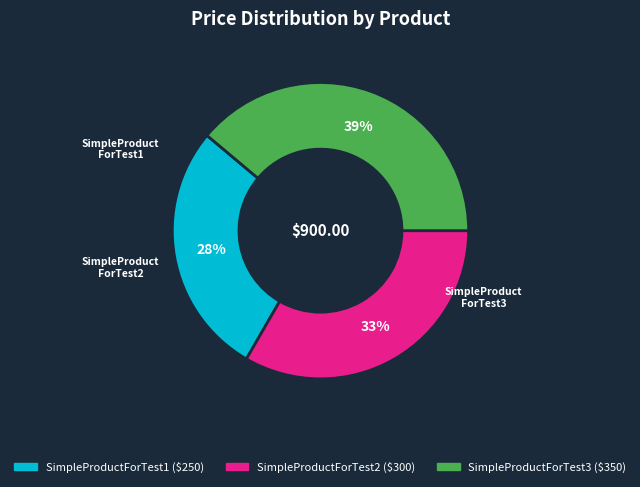

To the nearest percent, what is the difference between the largest and smallest slice percentages?

11%